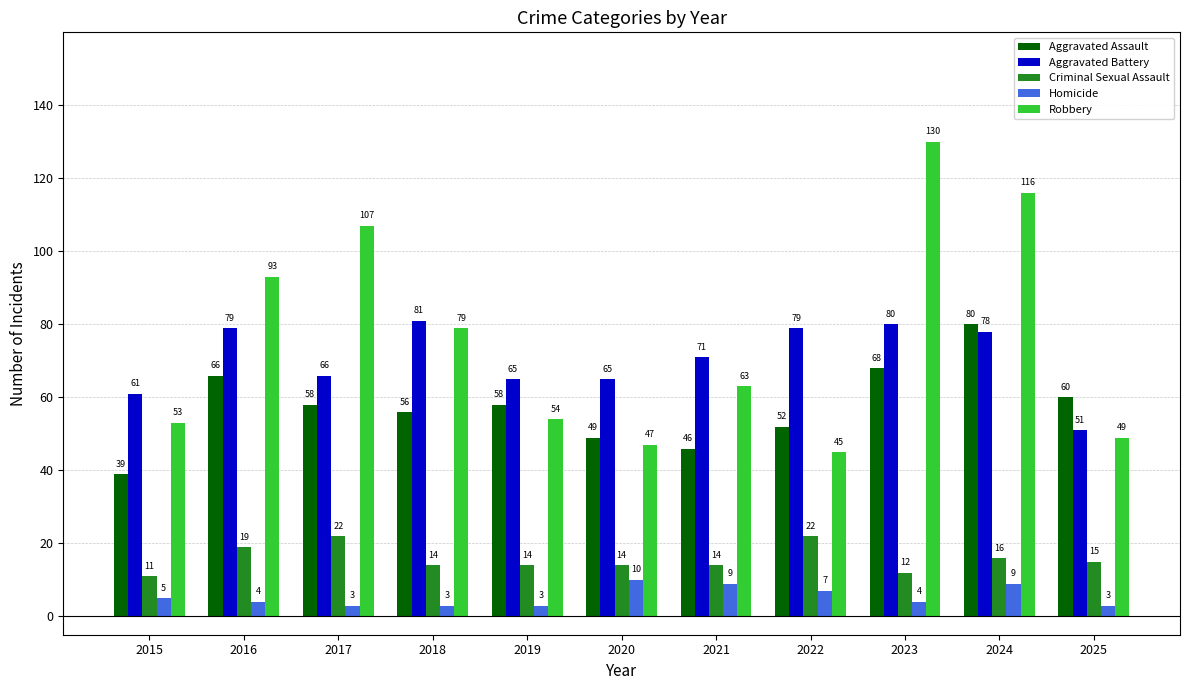

What is the maximum value shown in the chart?

130